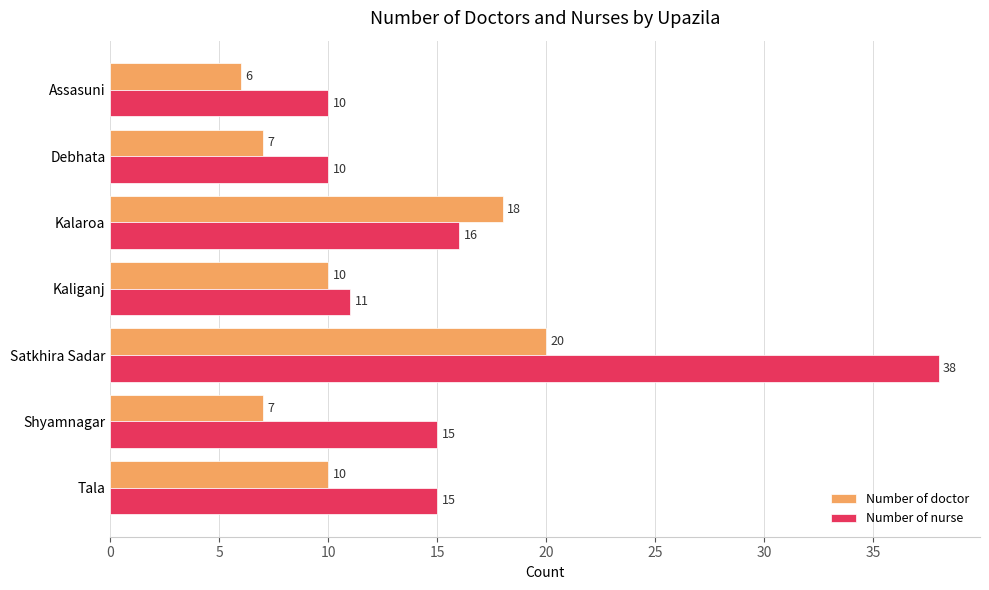

What is the smallest value displayed?

6